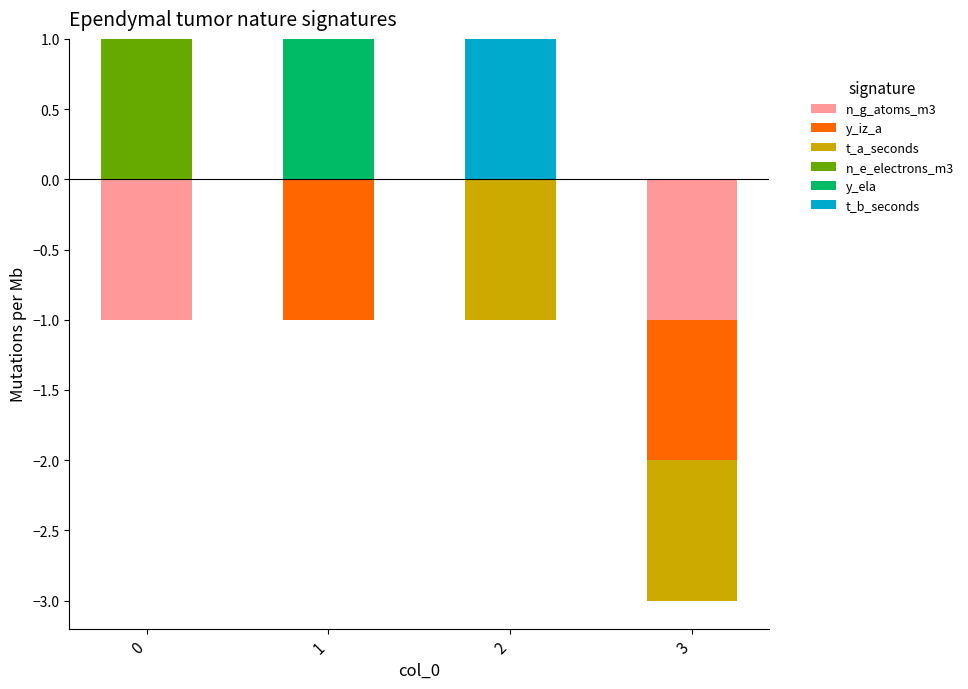

The value of n_e_electrons_m3 at 3 is 0. True or false?

True